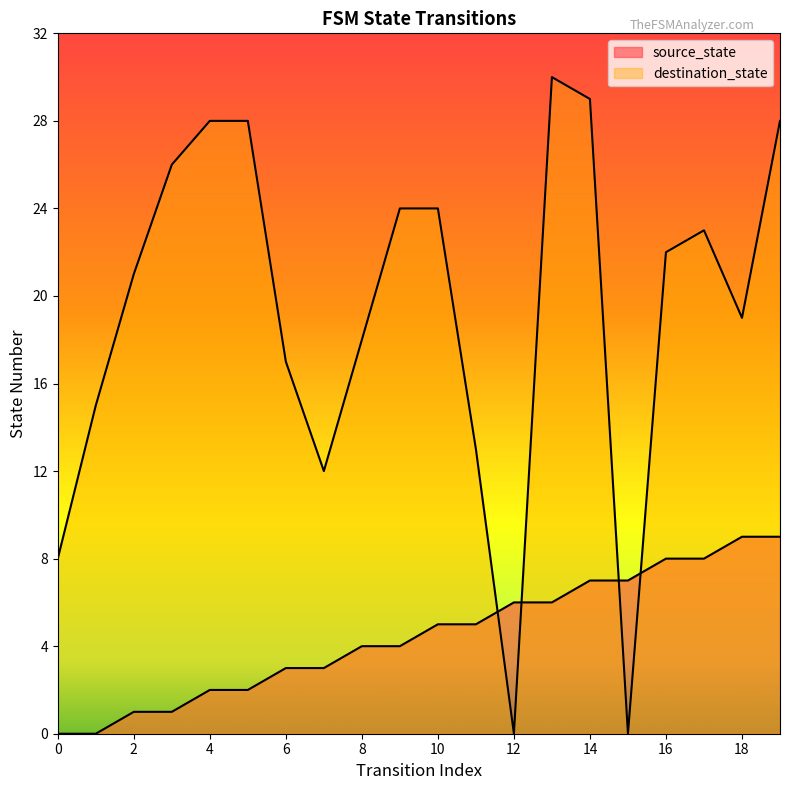

List the series in order of their overall mean, lowest first.

source_state, destination_state